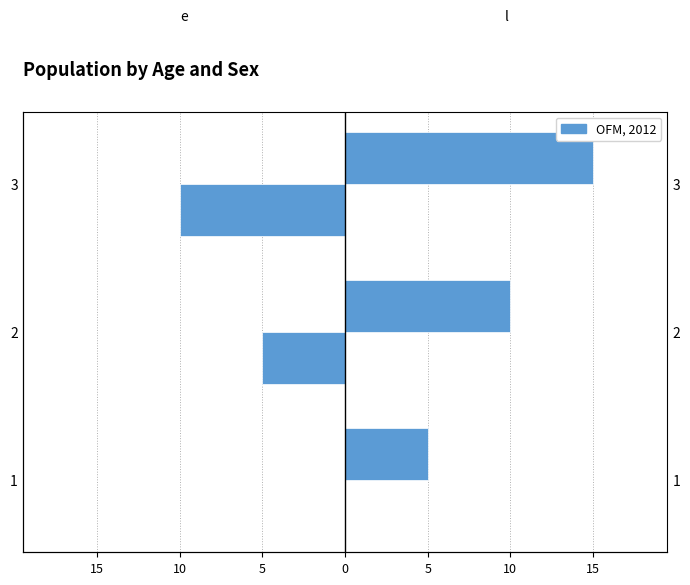

At how many categories does at least one series exceed 7?

2